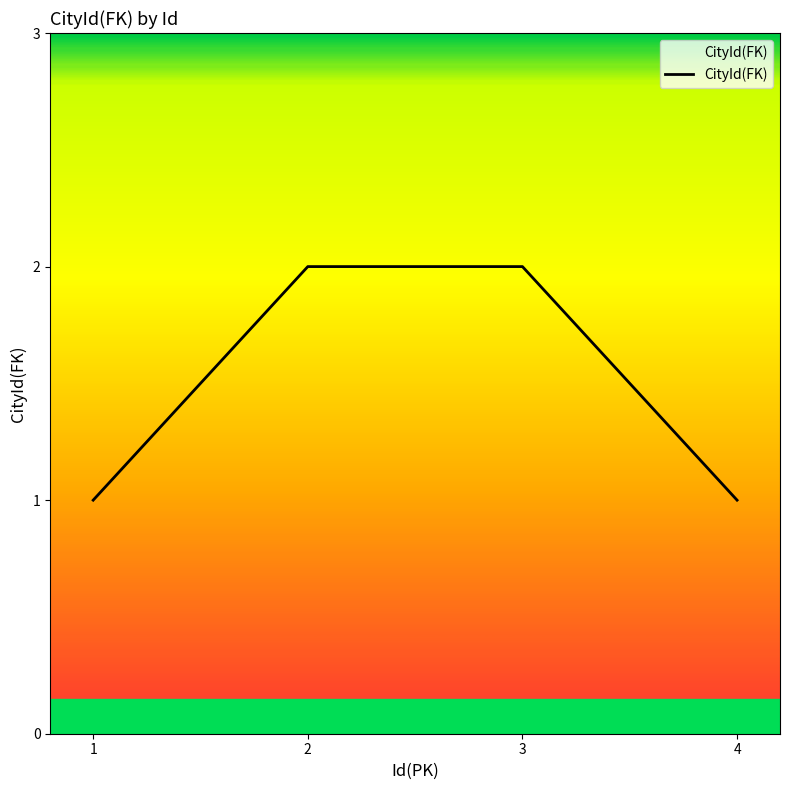

How many lines are shown in the chart?

1